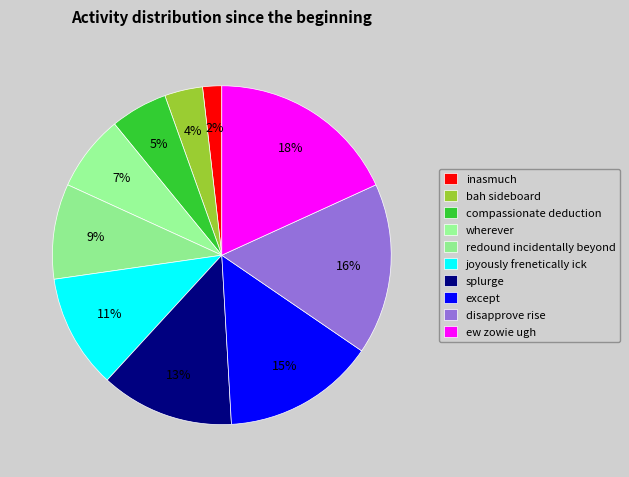

Is there any slice that represents more than half of the pie?

No